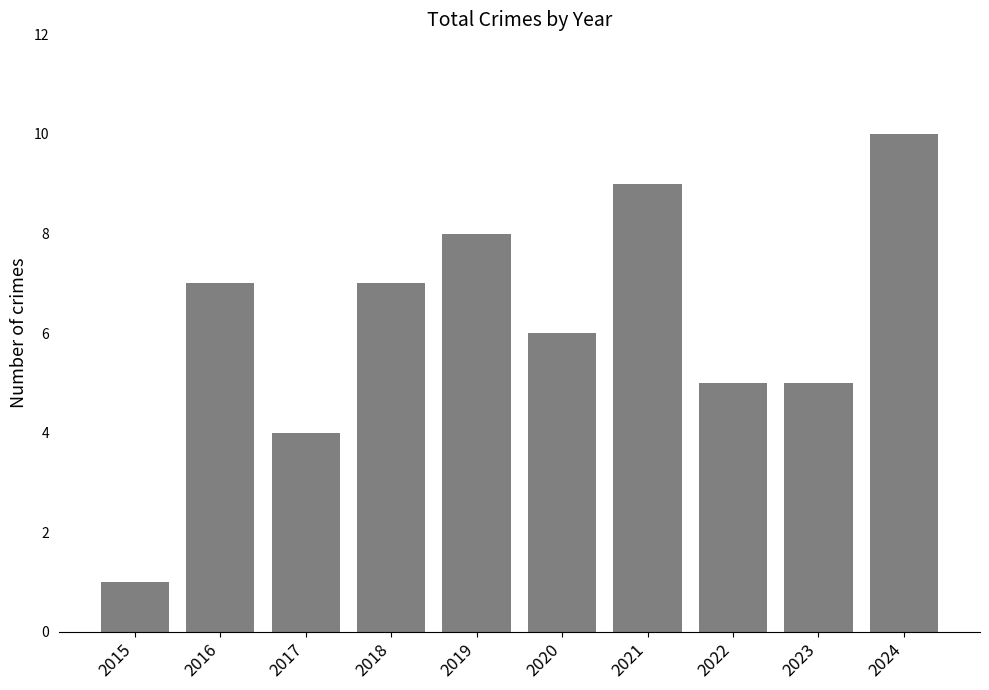

Reading left to right, what are all the values shown in this chart?

1	7	4	7	8	6	9	5	5	10